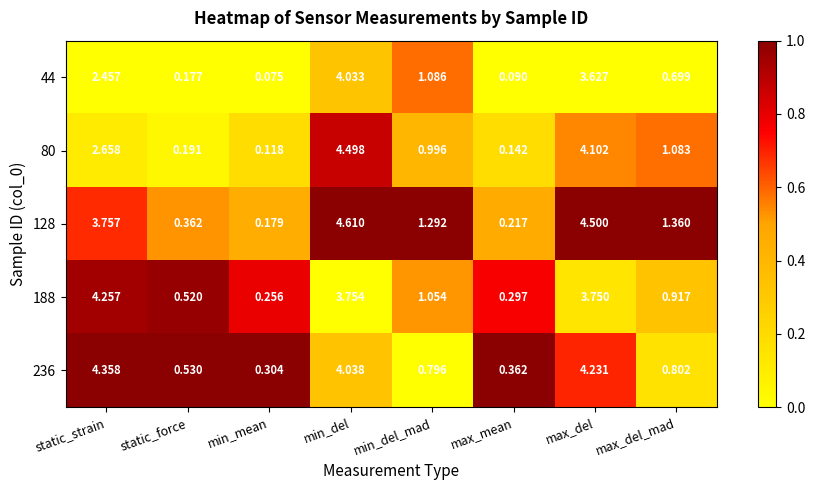

Between min_del and max_mean, which series saw the biggest shift?

128